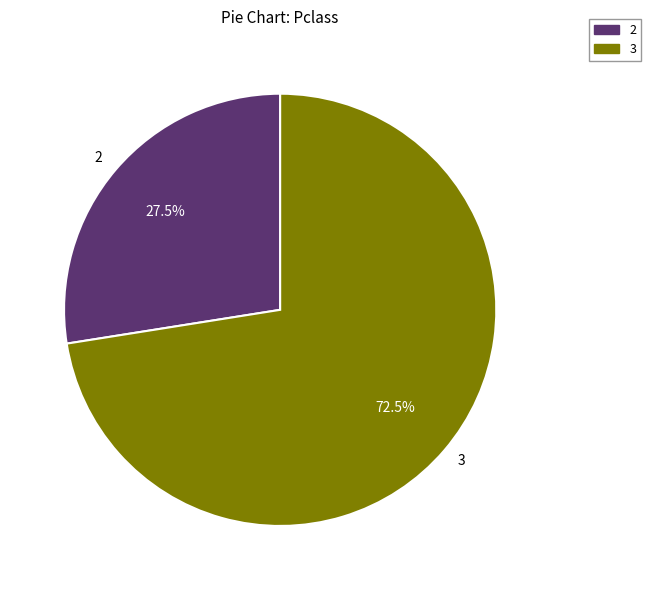

What is the ratio of the value at 3 to the value at 2?

2.6